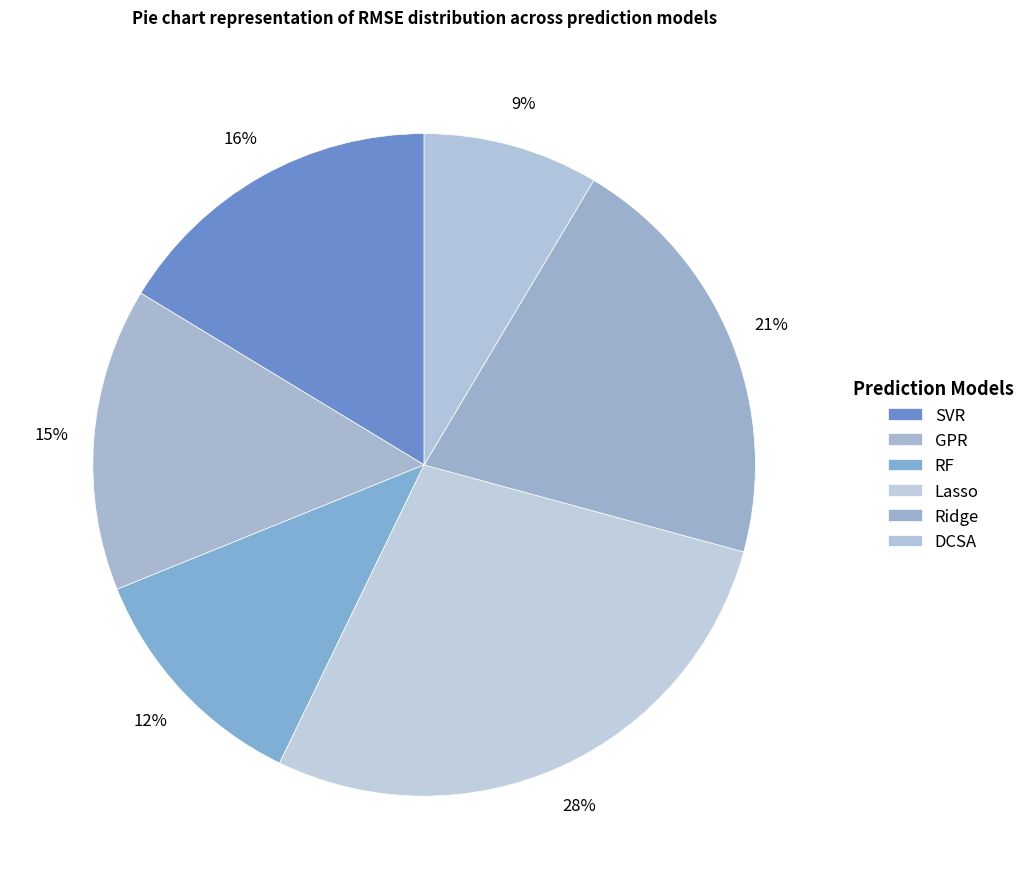

How many segments does this pie chart have?

6